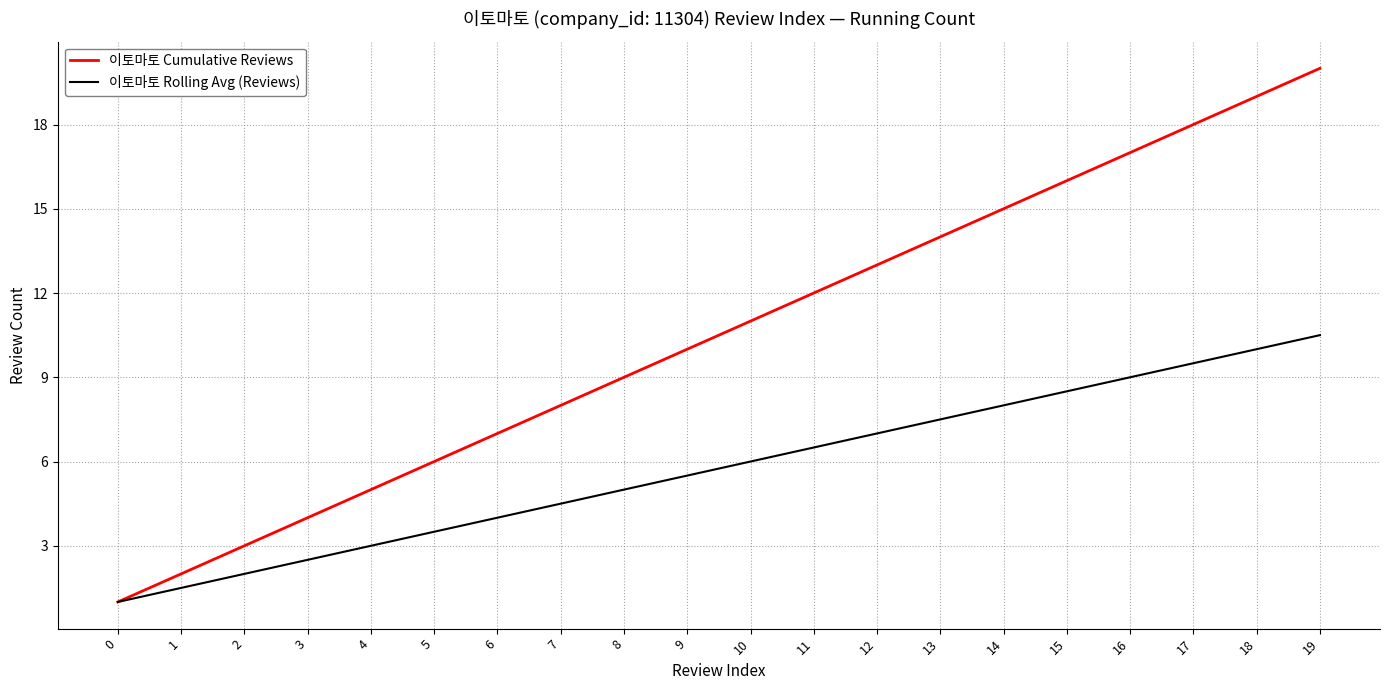

Between 5 and 12, which series saw the biggest shift?

이토마토 Cumulative Reviews